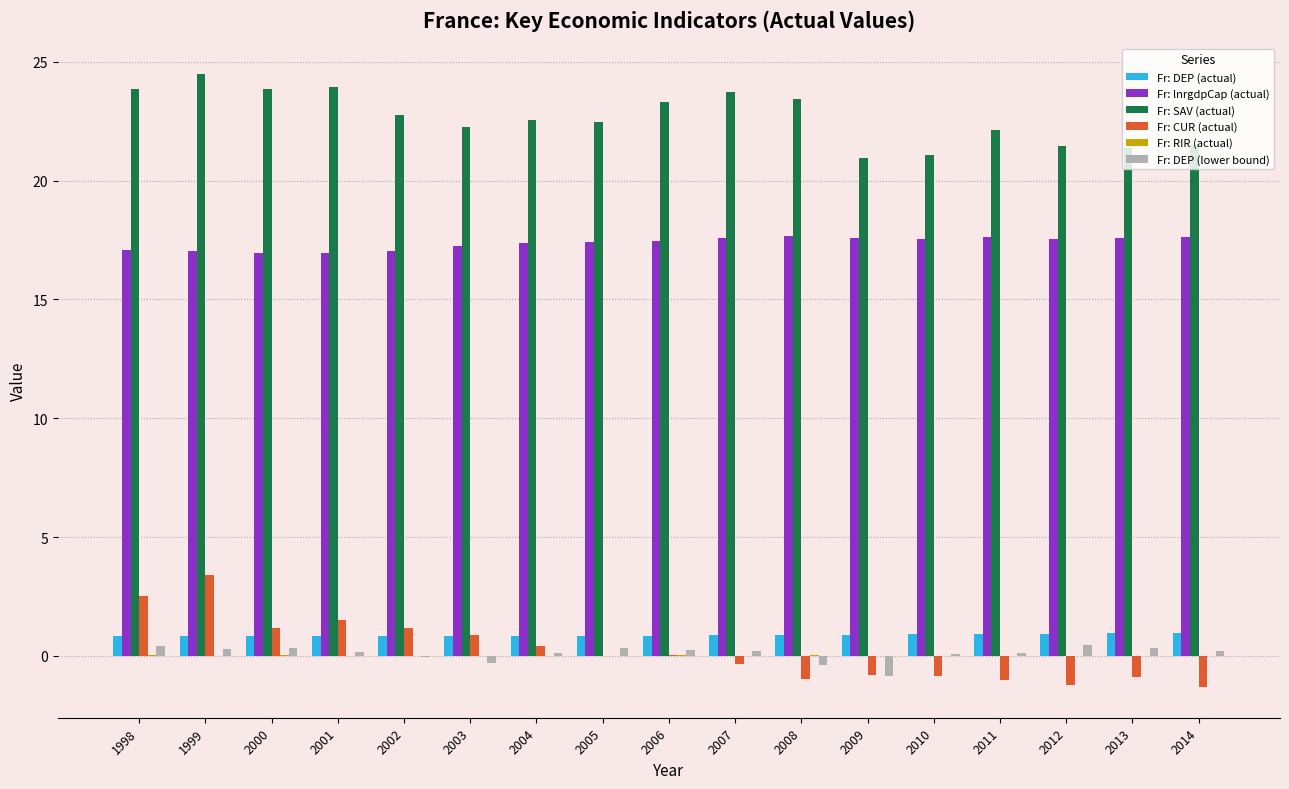

Is the value of Fr: lnrgdpCap (actual) at 2003 greater than the value of Fr: CUR (actual) at 2000?

Yes